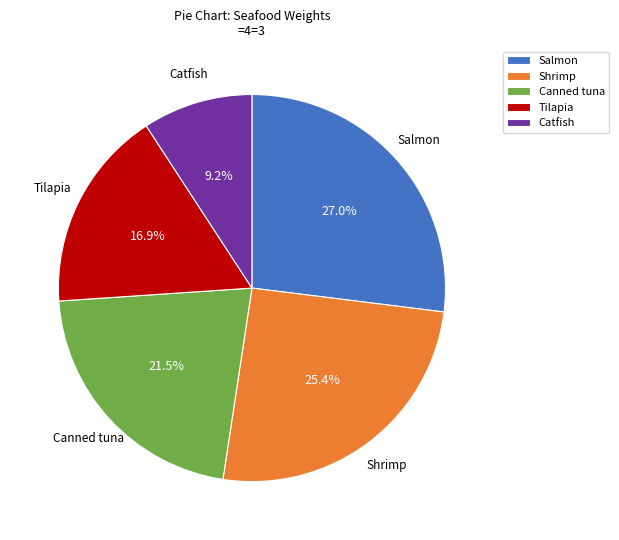

What is the largest slice in the pie chart?

Salmon